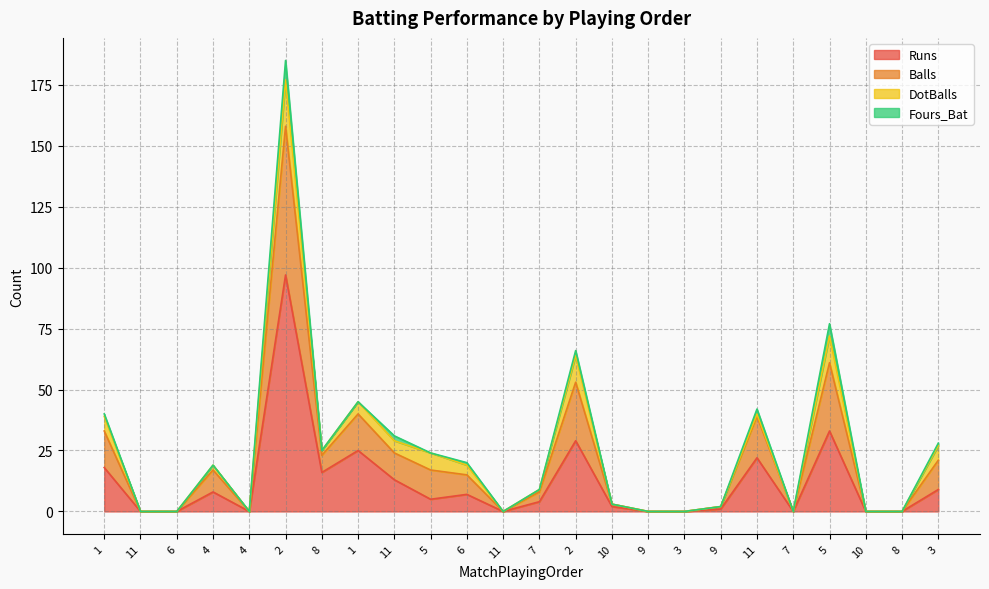

At how many categories does at least one series exceed 7?

13